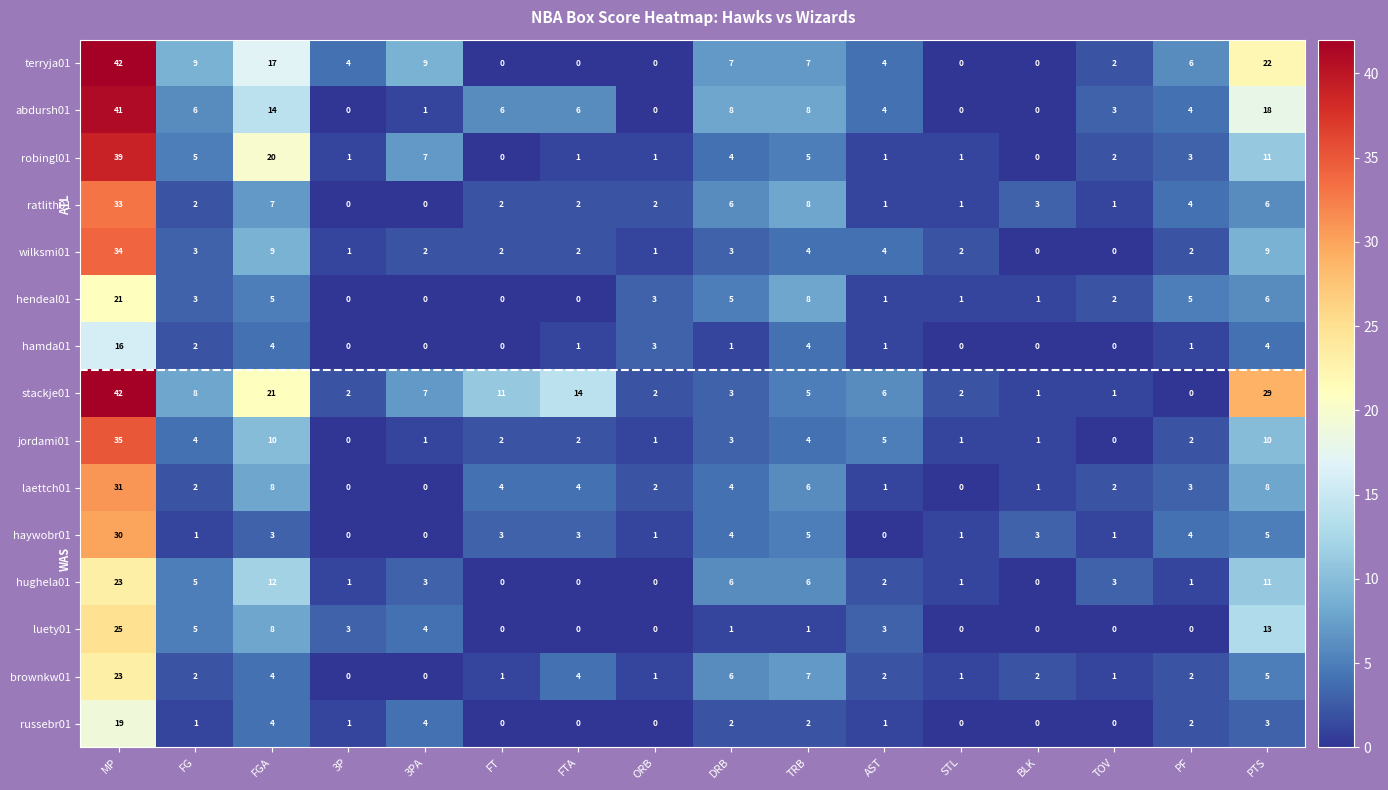

What is the spread (max minus min) of values at FGA?

18